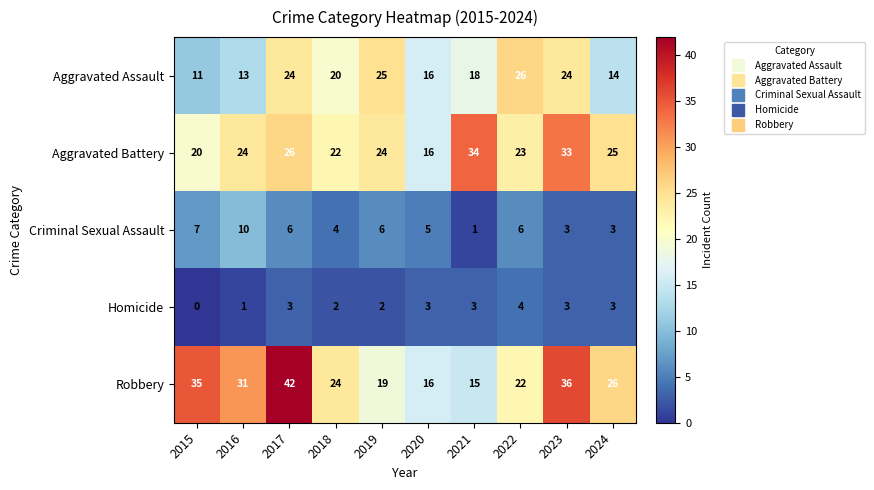

Is it true that Aggravated Battery equals 39 at 2022?

False